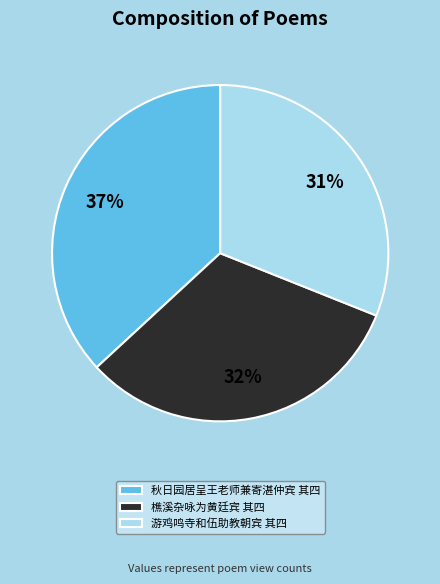

How many slices are in this pie chart?

3